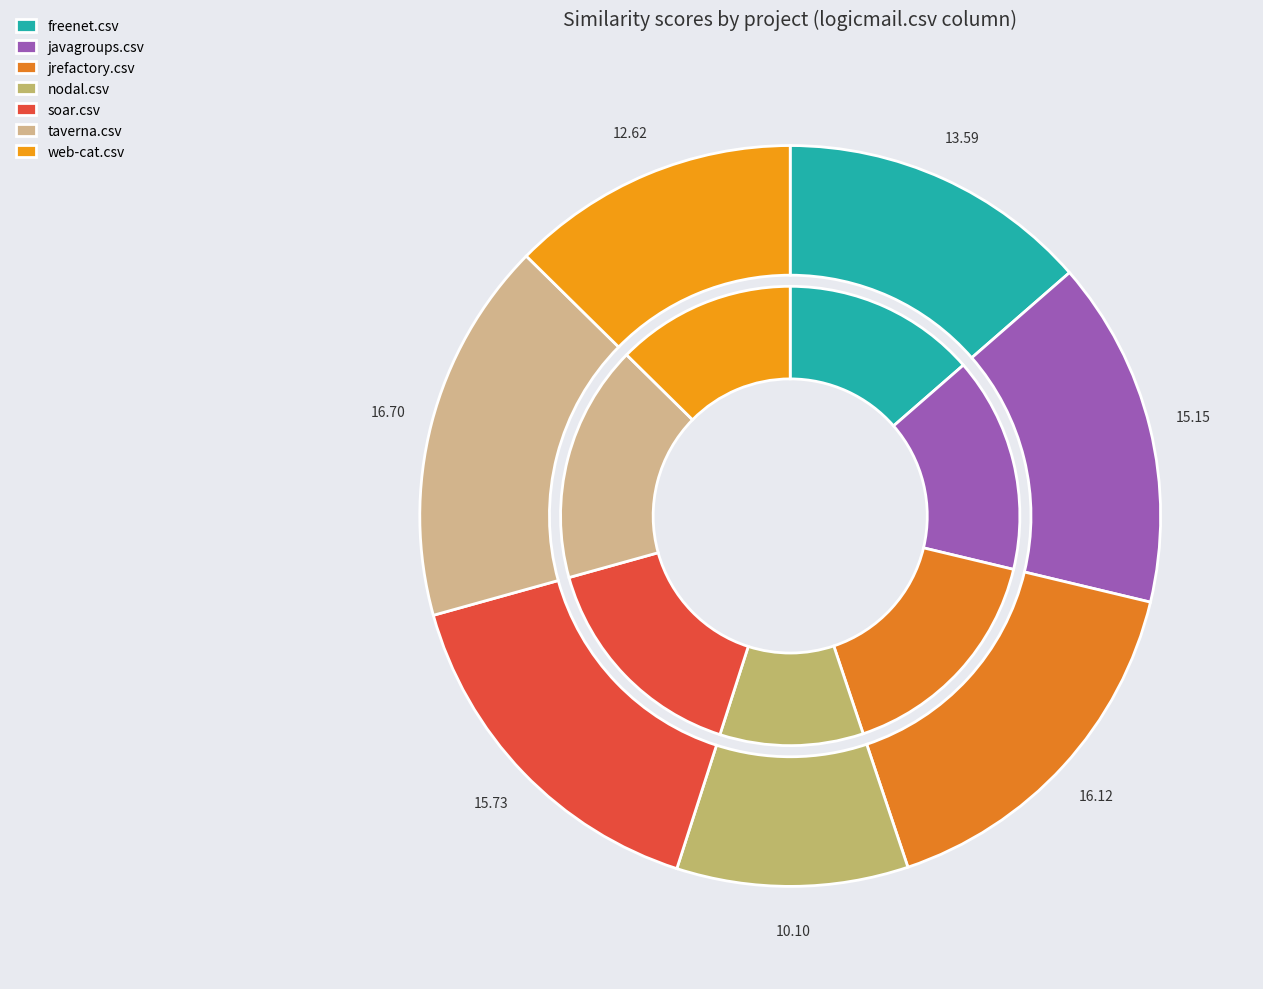

To the nearest percent, what portion does nodal.csv represent?

10%